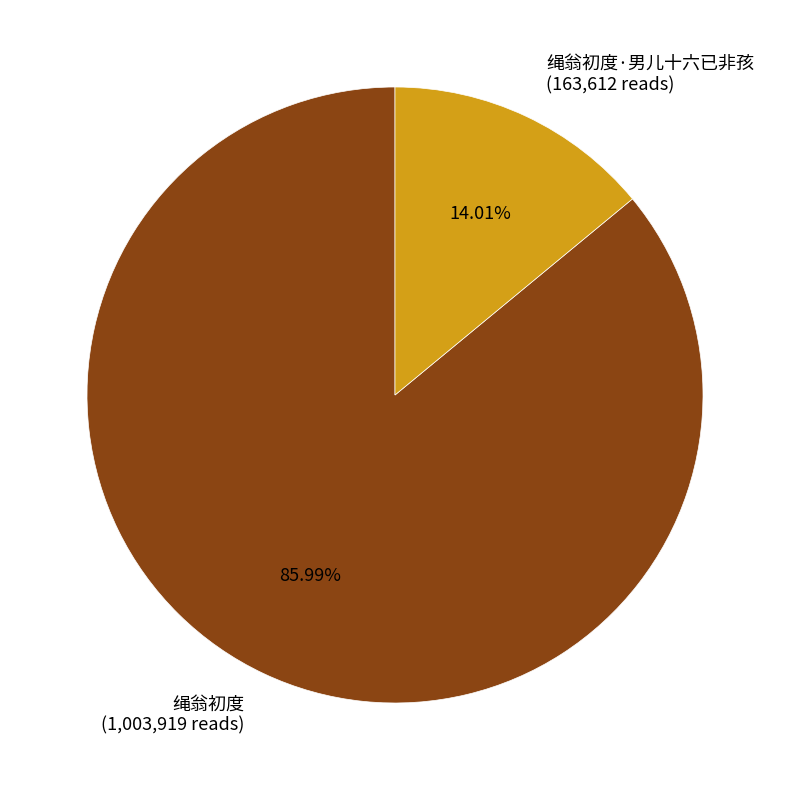

Rank the categories by value from lowest to highest.

绳翁初度·男儿十六已非孩 (163,612 reads), 绳翁初度 (1,003,919 reads)